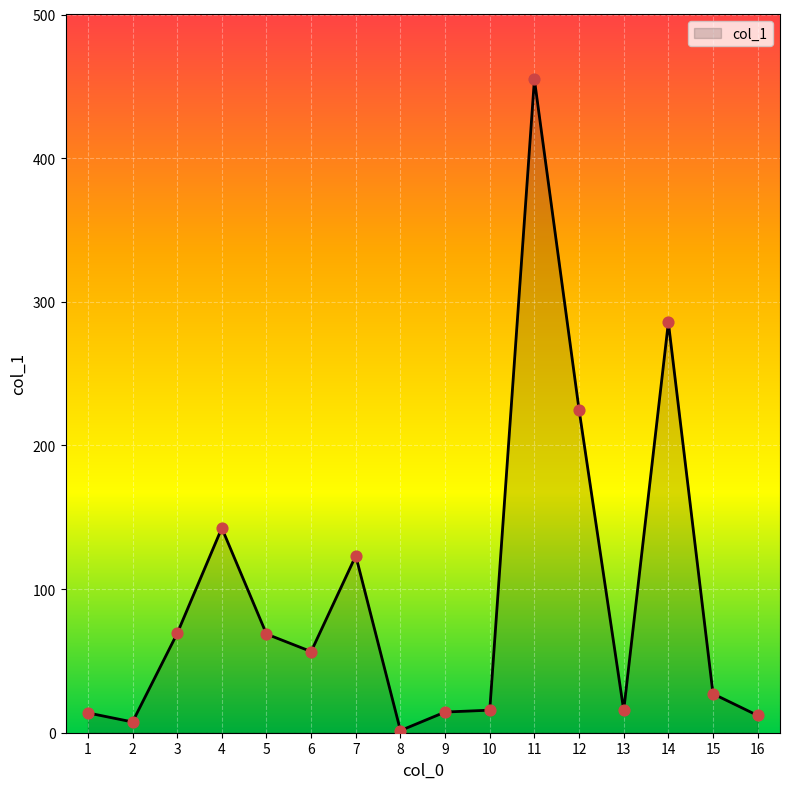

Between 16 and 2, which is larger?

16